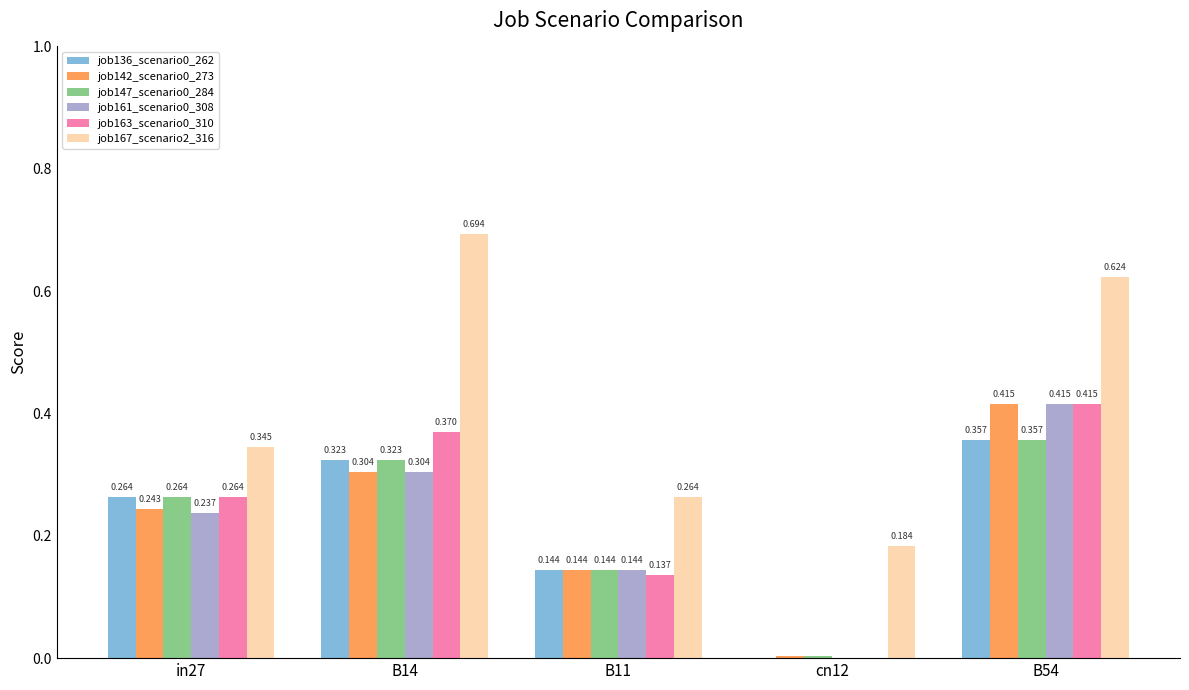

How many groups of bars are there?

5